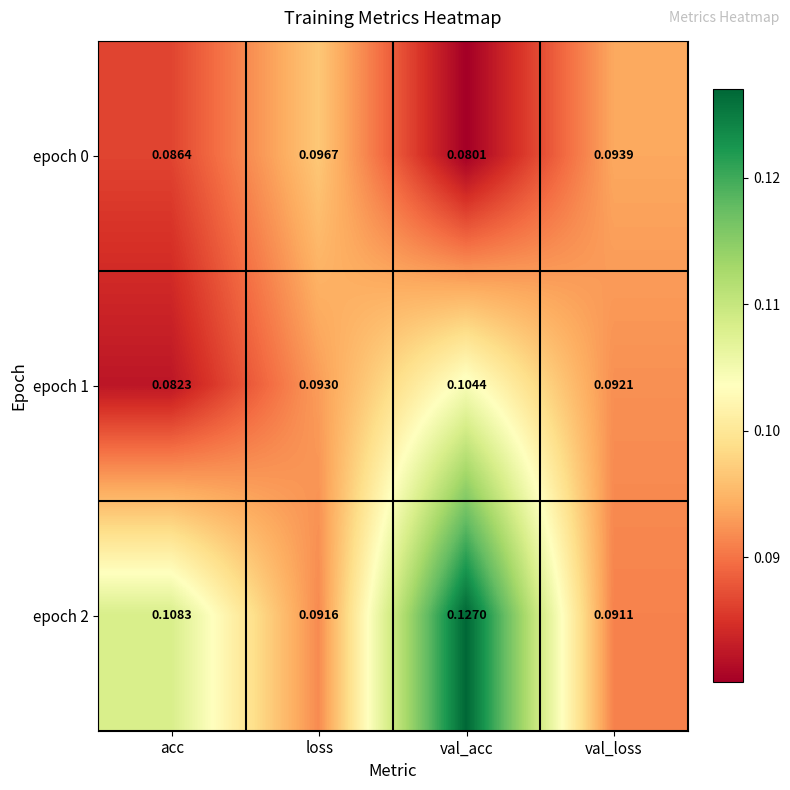

Which category has the lowest value across all series?

val_acc